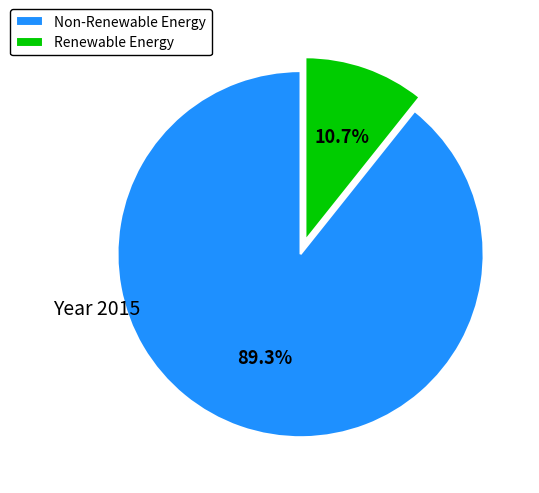

Does any single category account for the majority?

Yes